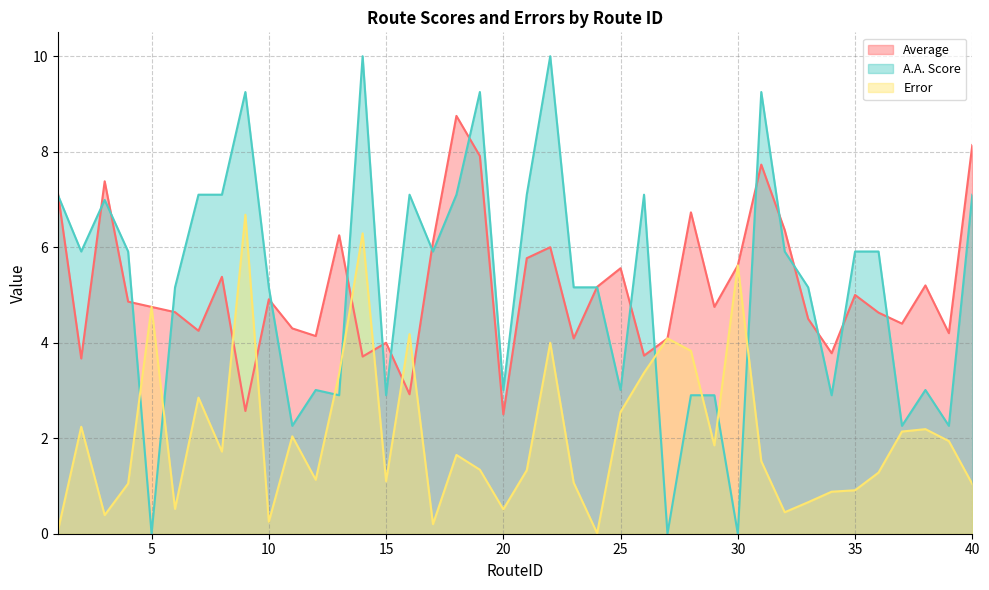

How many times do Average and A.A. Score cross each other?

20